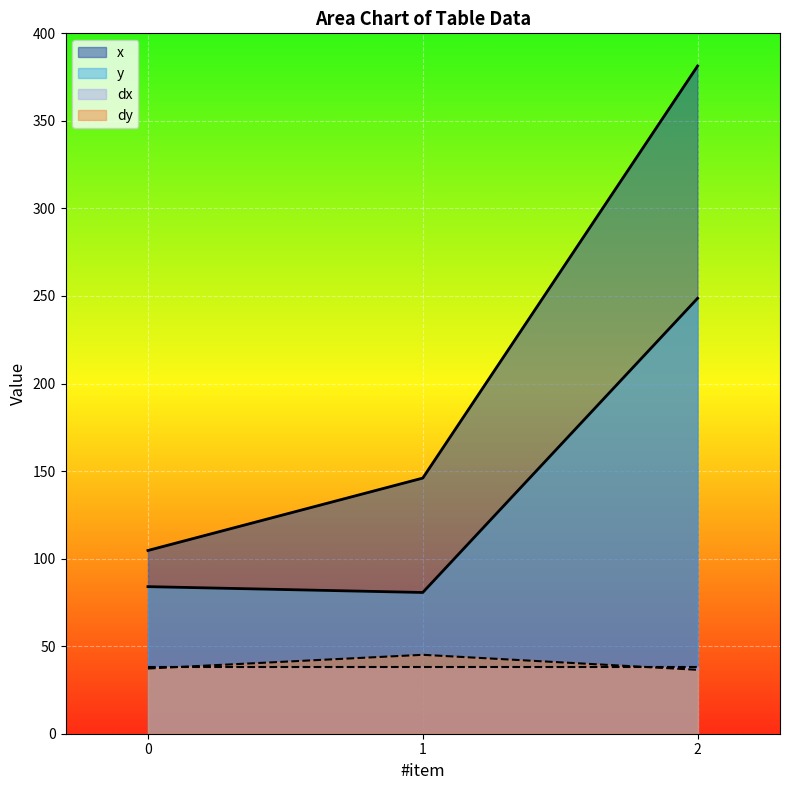

Where does the y series first go above 84?

2